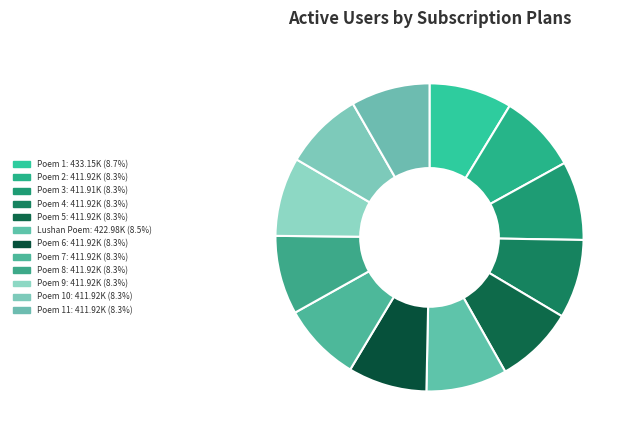

How many segments does this pie chart have?

12